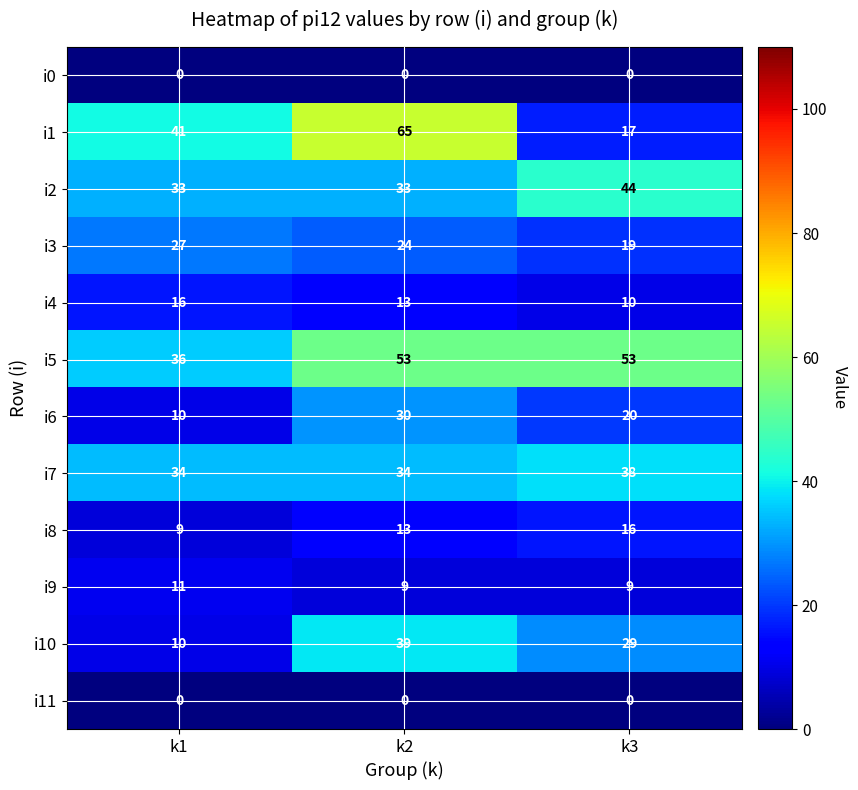

What is the highest value of the i3 series?

27